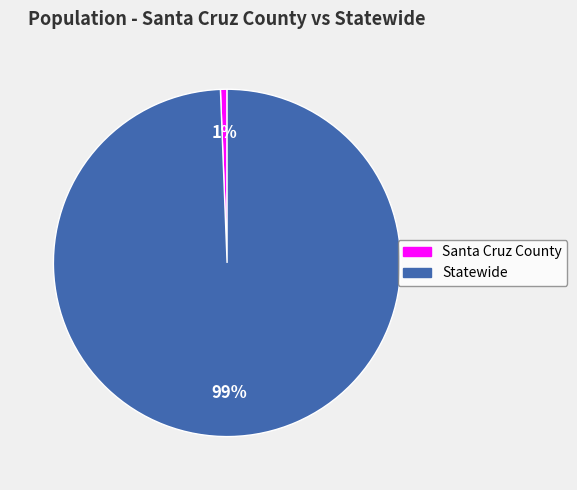

How many segments does this pie chart have?

2